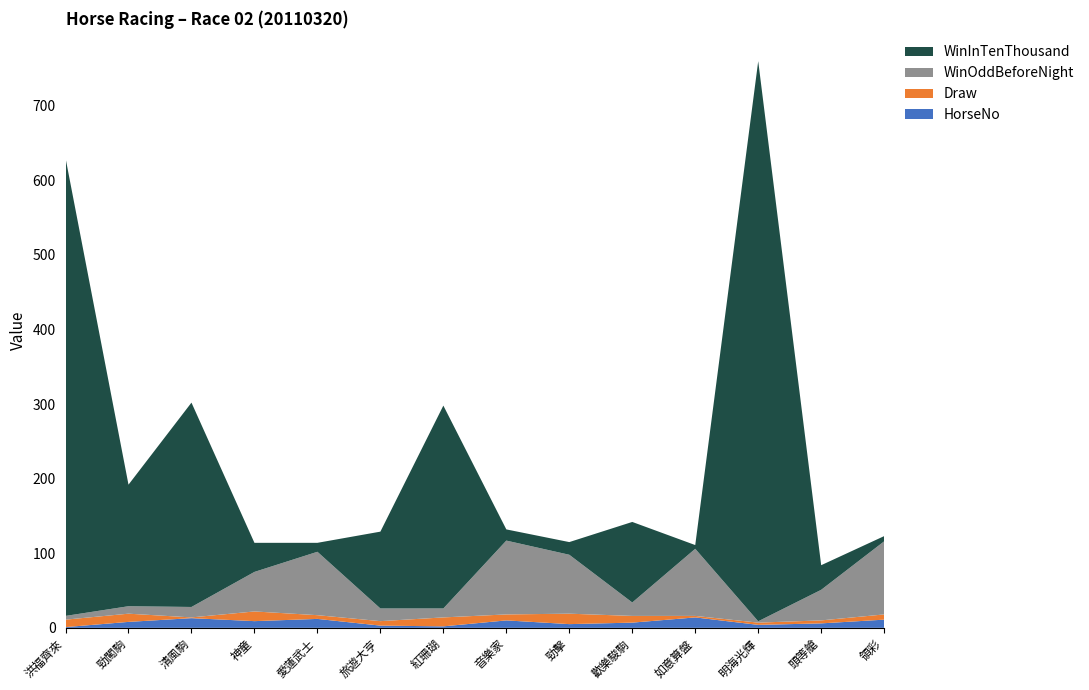

Reading left to right, transcribe all the data shown in this chart.

HorseNo: 洪福齊來=1.0	勁闖駒=8.0	清風駒=13.0	神童=9.0	愛蓮武士=12.0	旅遊大亨=3.0	紅珊瑚=2.0	音樂家=10.0	勁擊=5.0	歡樂駿駒=7.0	如意算盤=14.0	明海光輝=4.0	頭等艙=6.0	領彩=11.0
Draw: 洪福齊來=10.0	勁闖駒=11.0	清風駒=1.0	神童=13.0	愛蓮武士=5.0	旅遊大亨=6.0	紅珊瑚=12.0	音樂家=8.0	勁擊=14.0	歡樂駿駒=9.0	如意算盤=2.0	明海光輝=3.0	頭等艙=4.0	領彩=7.0
WinOddBeforeNight: 洪福齊來=5.0	勁闖駒=10.0	清風駒=14.0	神童=53.0	愛蓮武士=85.0	旅遊大亨=17.0	紅珊瑚=12.0	音樂家=99.0	勁擊=79.0	歡樂駿駒=18.0	如意算盤=90.0	明海光輝=1.8	頭等艙=41.0	領彩=98.0
WinInTenThousand: 洪福齊來=614.0	勁闖駒=163.0	清風駒=274.0	神童=39.0	愛蓮武士=12.0	旅遊大亨=103.0	紅珊瑚=272.0	音樂家=15.0	勁擊=17.0	歡樂駿駒=108.0	如意算盤=5.0	明海光輝=751.0	頭等艙=33.0	領彩=7.0